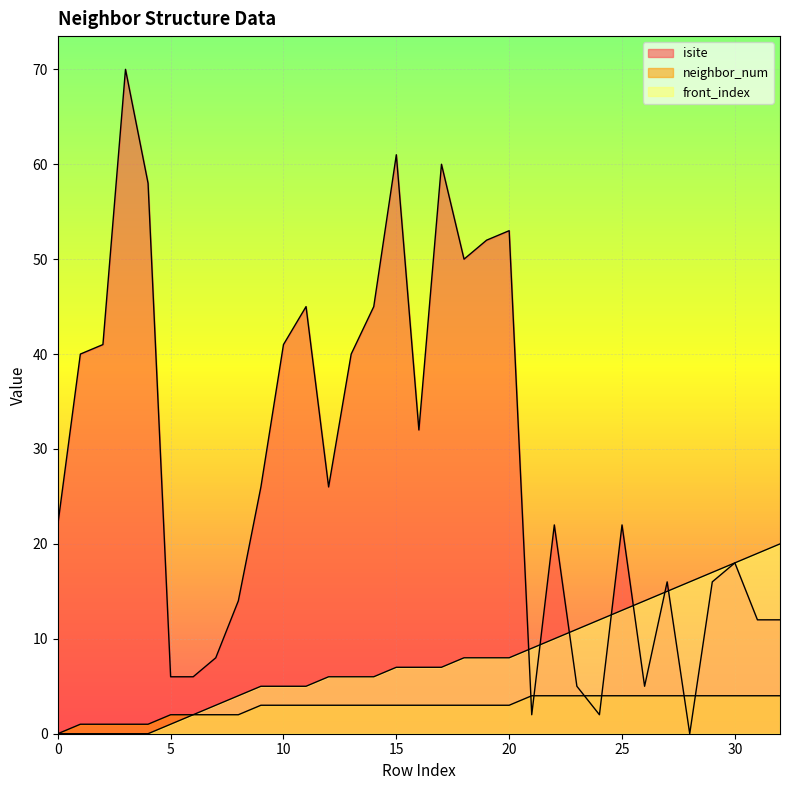

True or false: neighbor_num and front_index cross at least once.

False